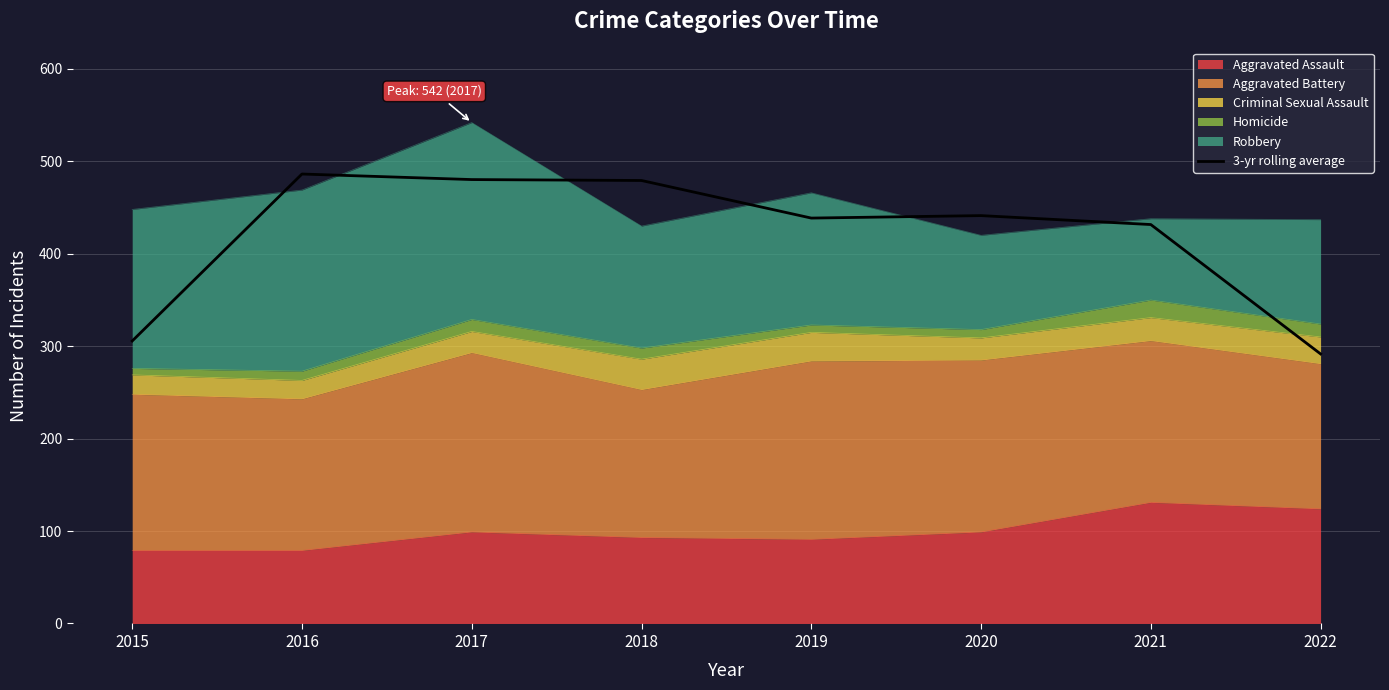

How many data points does each series have?

8